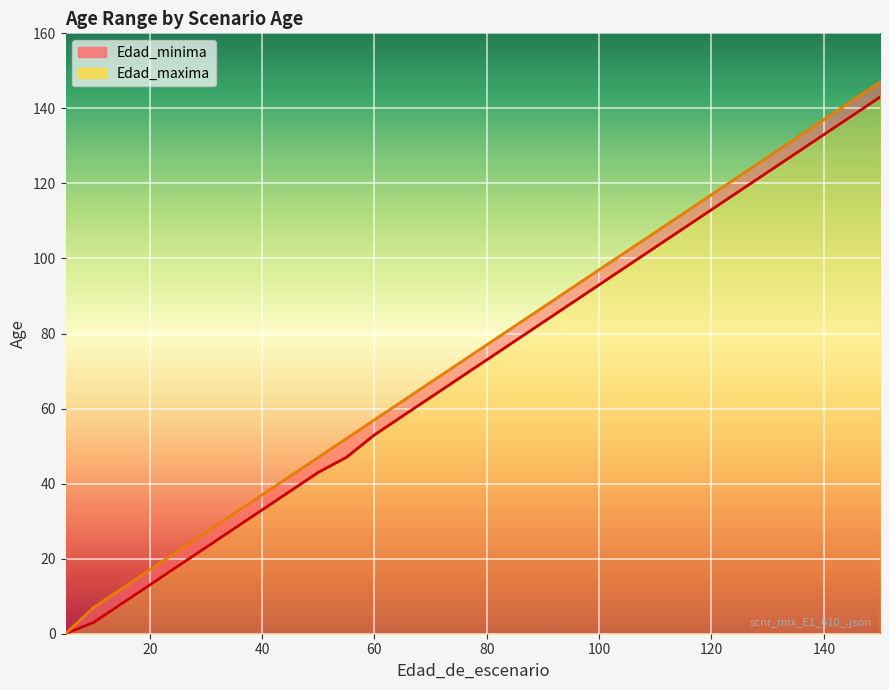

Reading left to right, list all the values displayed in this chart.

Edad_minima: 5=0	10=3	15=8	20=13	25=18	30=23	35=28	40=33	45=38	50=43	55=47	60=53	65=58	70=63	75=68	80=73	85=78	90=83	95=88	100=93	105=98	110=103	115=108	120=113	125=118	130=123	135=128	140=133	145=138	150=143
Edad_maxima: 5=0	10=7	15=12	20=17	25=22	30=27	35=32	40=37	45=42	50=47	55=52	60=57	65=62	70=67	75=72	80=77	85=82	90=87	95=92	100=97	105=102	110=107	115=112	120=117	125=122	130=127	135=132	140=137	145=142	150=147